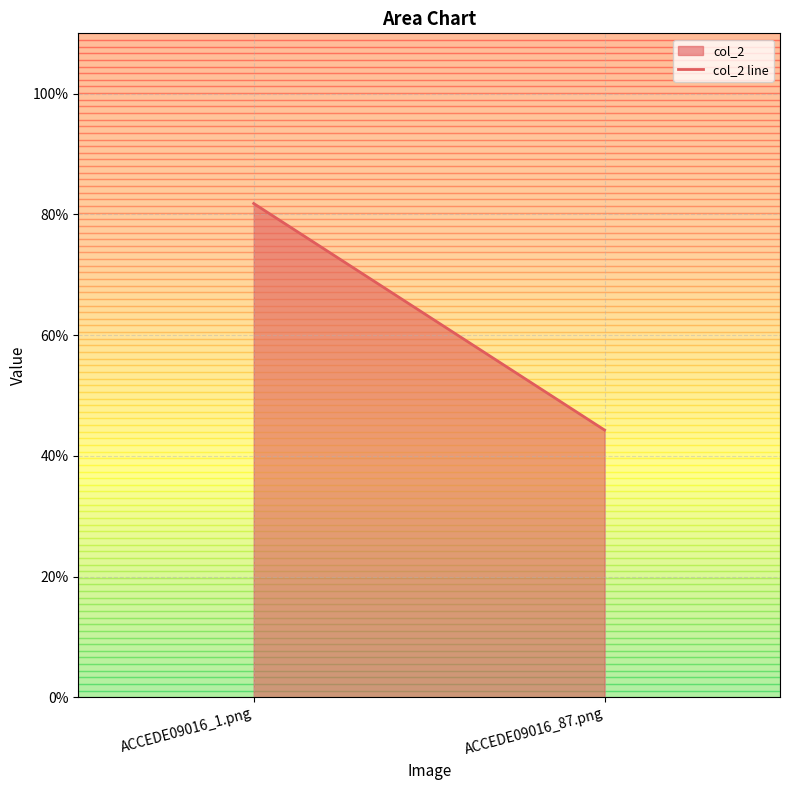

Reading left to right, extract all data points from this chart.

ACCEDE09016_1.png=0.8	ACCEDE09016_87.png=0.4